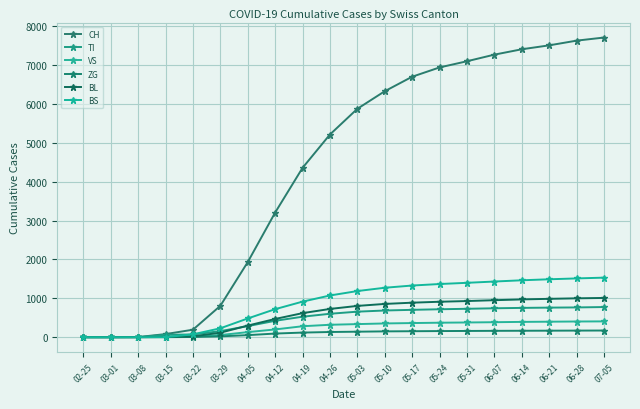

Which has a higher value, 03-29 or 06-21?

06-21